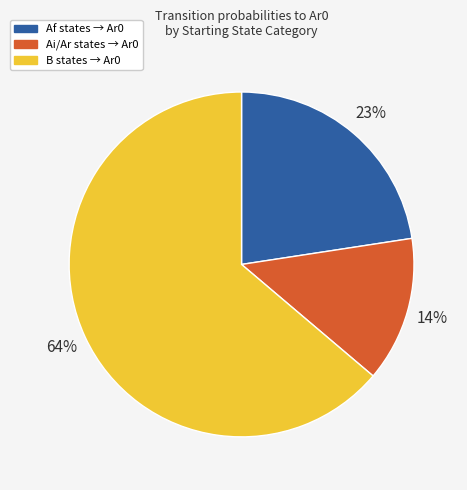

Is there any slice that represents more than half of the pie?

Yes